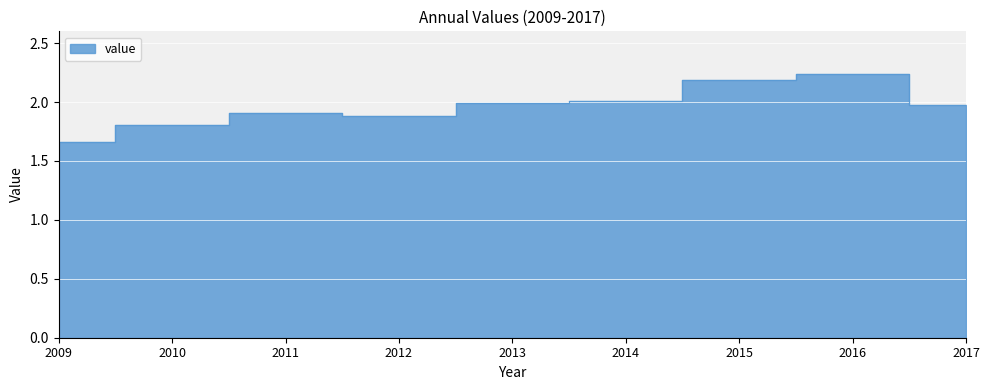

Rank the categories by value from lowest to highest.

2009, 2010, 2012, 2011, 2017, 2013, 2014, 2015, 2016